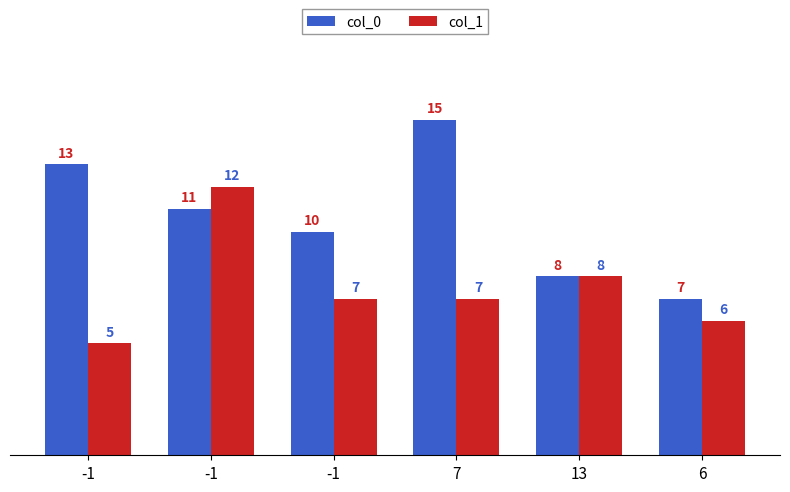

Between -1 and 13, which is larger?

-1